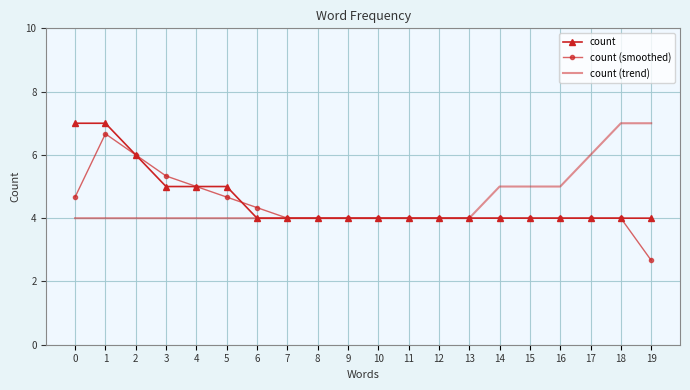

Reading left to right, list all the values displayed in this chart.

count: 0=7.0	1=7.0	2=6.0	3=5.0	4=5.0	5=5.0	6=4.0	7=4.0	8=4.0	9=4.0	10=4.0	11=4.0	12=4.0	13=4.0	14=4.0	15=4.0	16=4.0	17=4.0	18=4.0	19=4.0
count (smoothed): 0=4.7	1=6.7	2=6.0	3=5.3	4=5.0	5=4.7	6=4.3	7=4.0	8=4.0	9=4.0	10=4.0	11=4.0	12=4.0	13=4.0	14=4.0	15=4.0	16=4.0	17=4.0	18=4.0	19=2.7
count (trend): 0=4.0	1=4.0	2=4.0	3=4.0	4=4.0	5=4.0	6=4.0	7=4.0	8=4.0	9=4.0	10=4.0	11=4.0	12=4.0	13=4.0	14=5.0	15=5.0	16=5.0	17=6.0	18=7.0	19=7.0